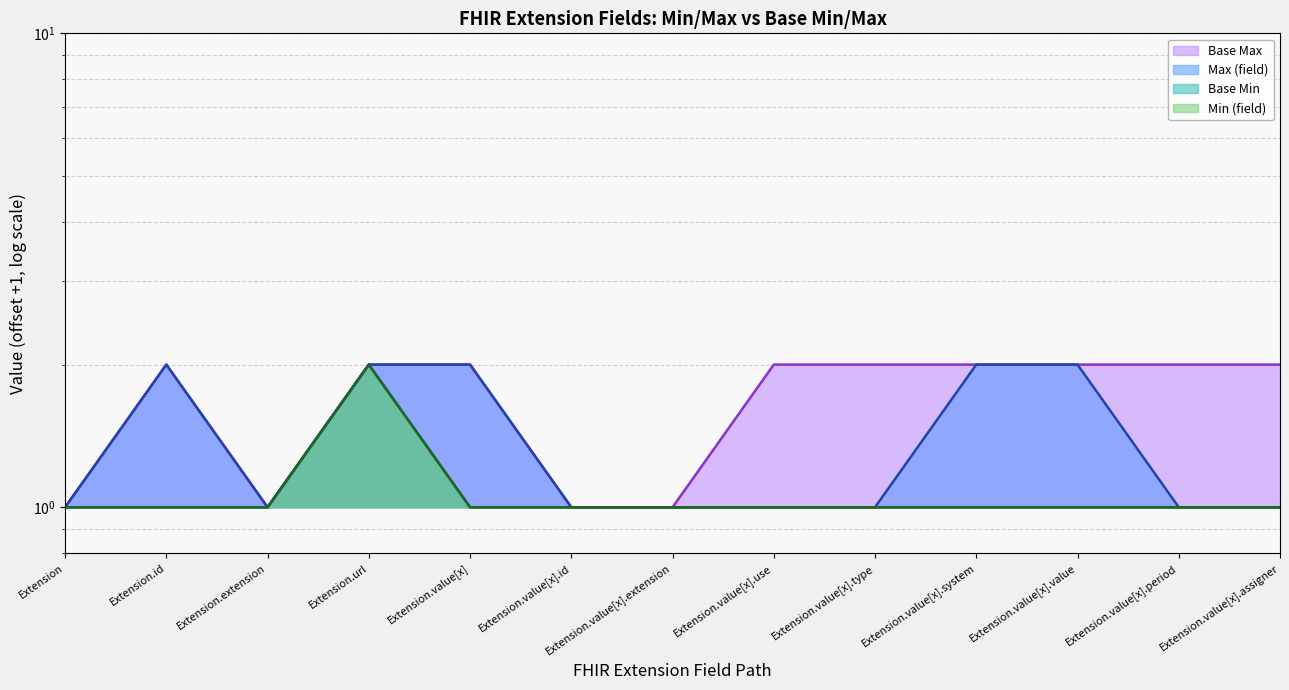

What position from the right is Extension.url?

10